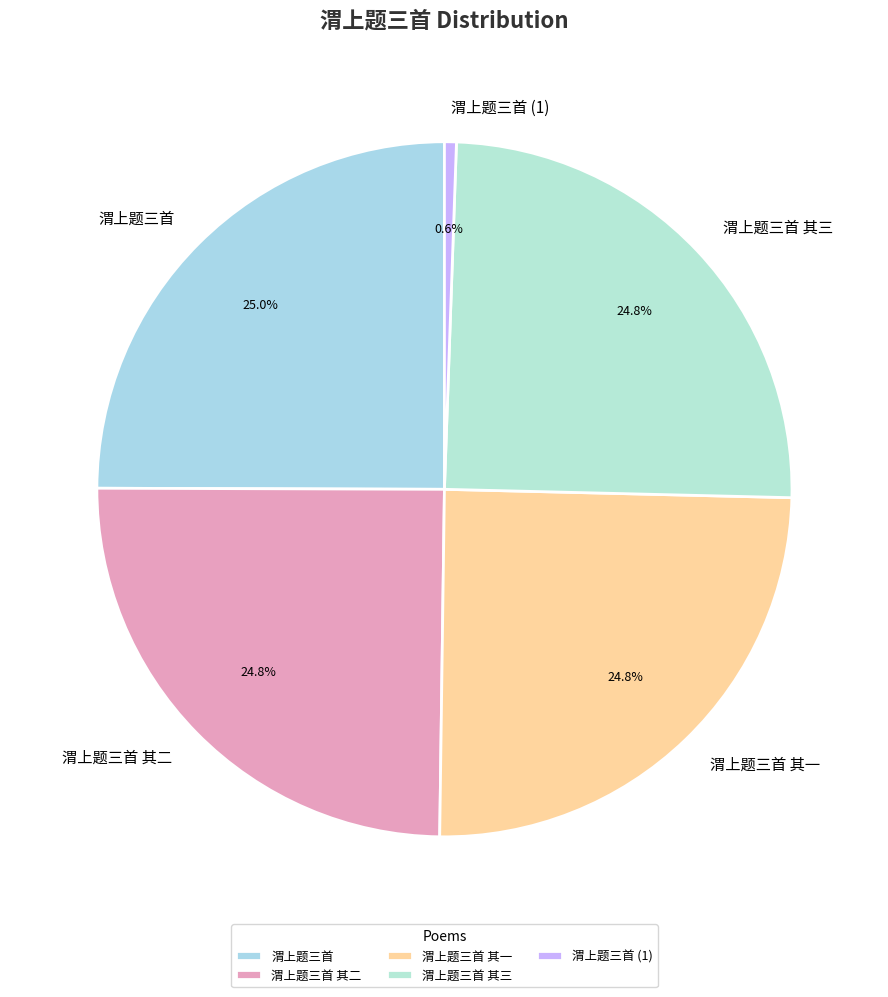

How many slices are in this pie chart?

5